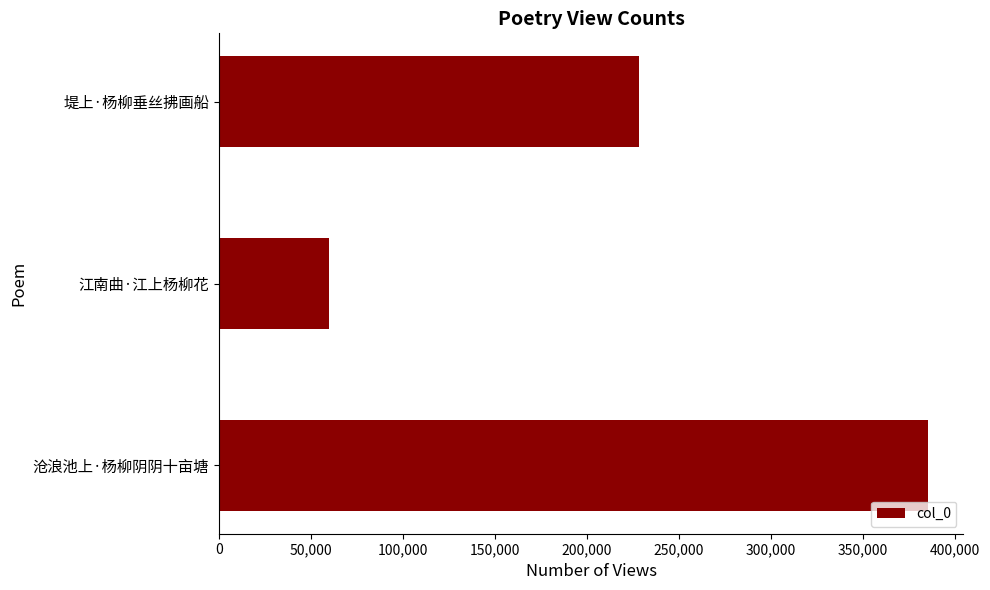

What is the change in value from 江南曲·江上杨柳花 to 堤上·杨柳垂丝拂画船?

+168348